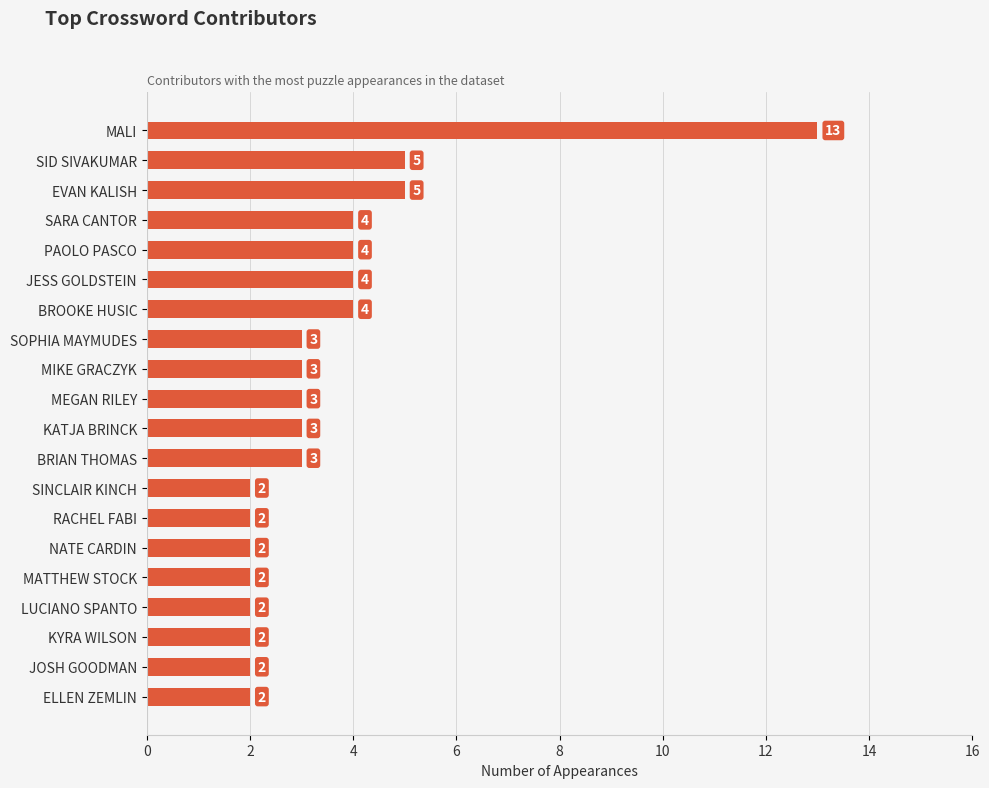

Approximately how many times larger is the value at SOPHIA MAYMUDES compared to ELLEN ZEMLIN?

1.5